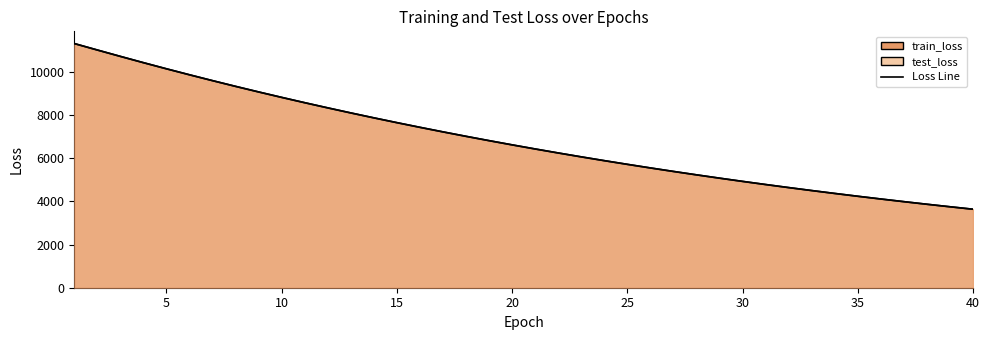

True or false: train_loss line has a value of 11095.6 at 18.

False